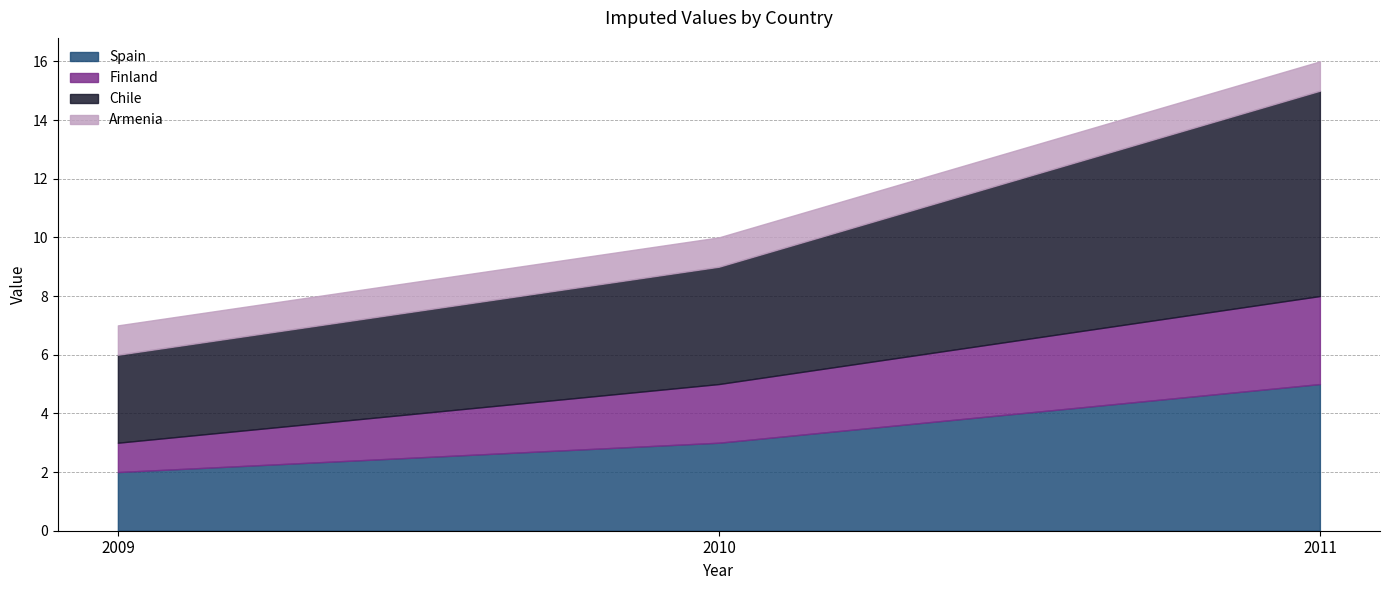

What is the approximate value of Chile at 2009?

3